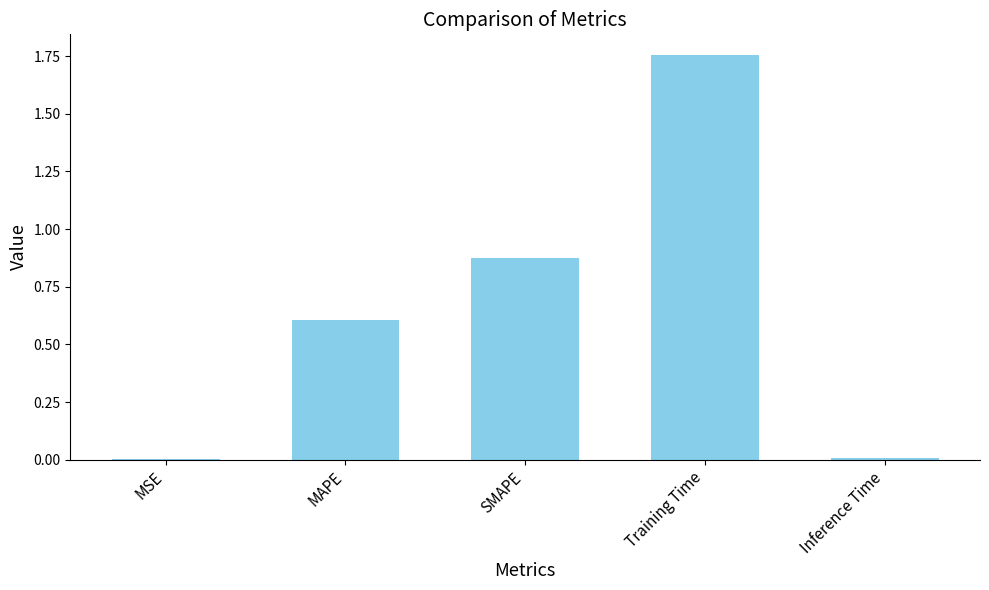

Is it true that the value at Training Time is 0.6?

False